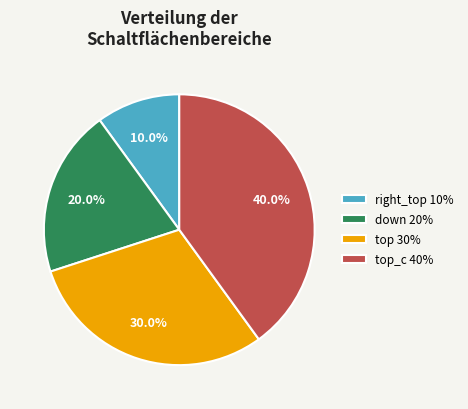

Is there any slice that represents more than half of the pie?

No